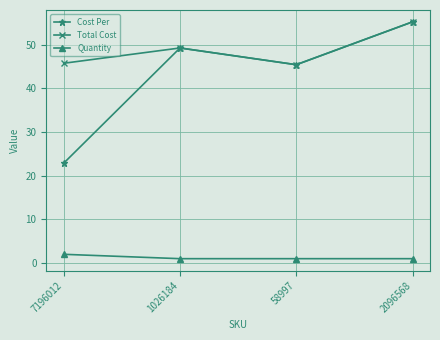

At which category does the chart reach its peak across all series?

2096568